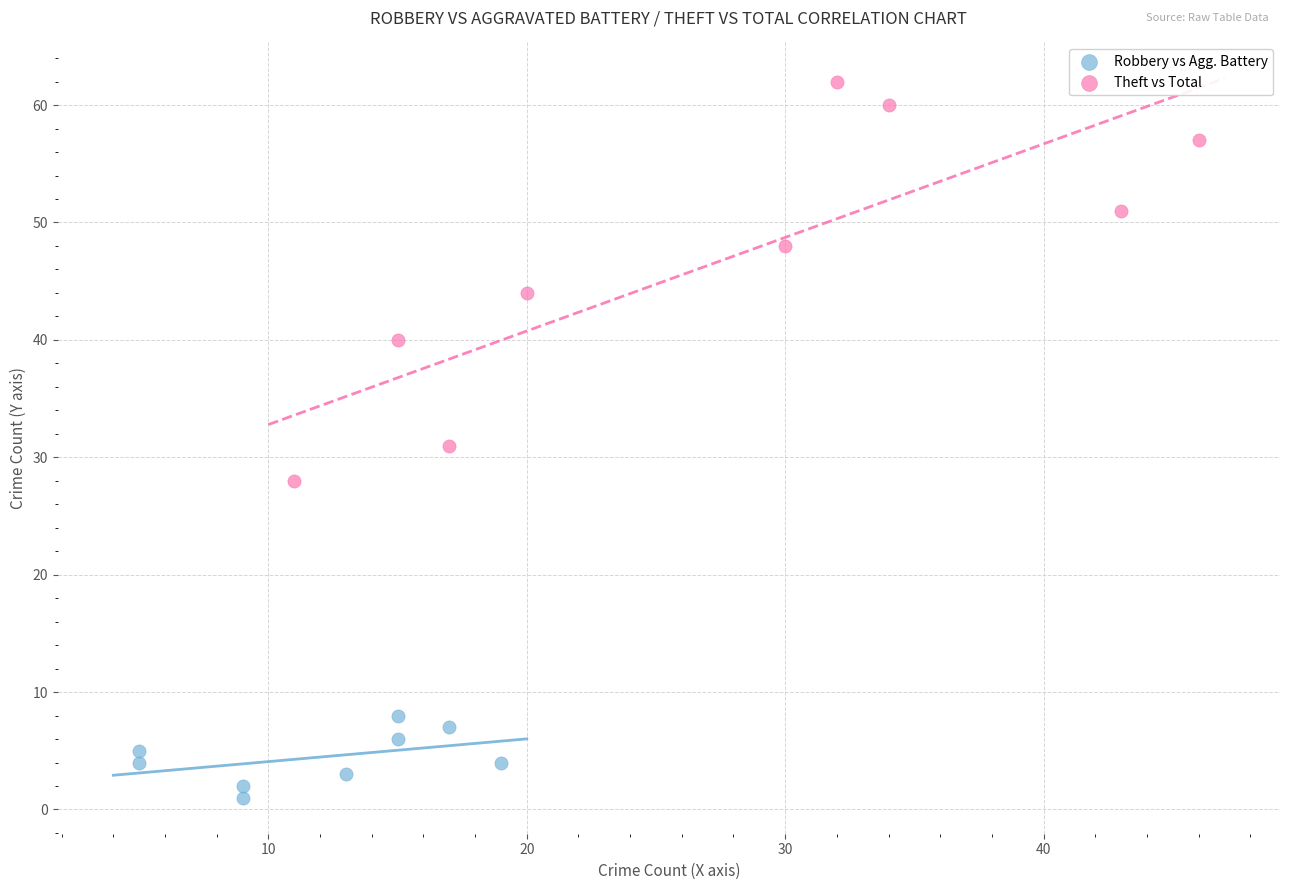

What are all the series names shown in the legend?

Robbery vs Agg. Battery, Theft vs Total